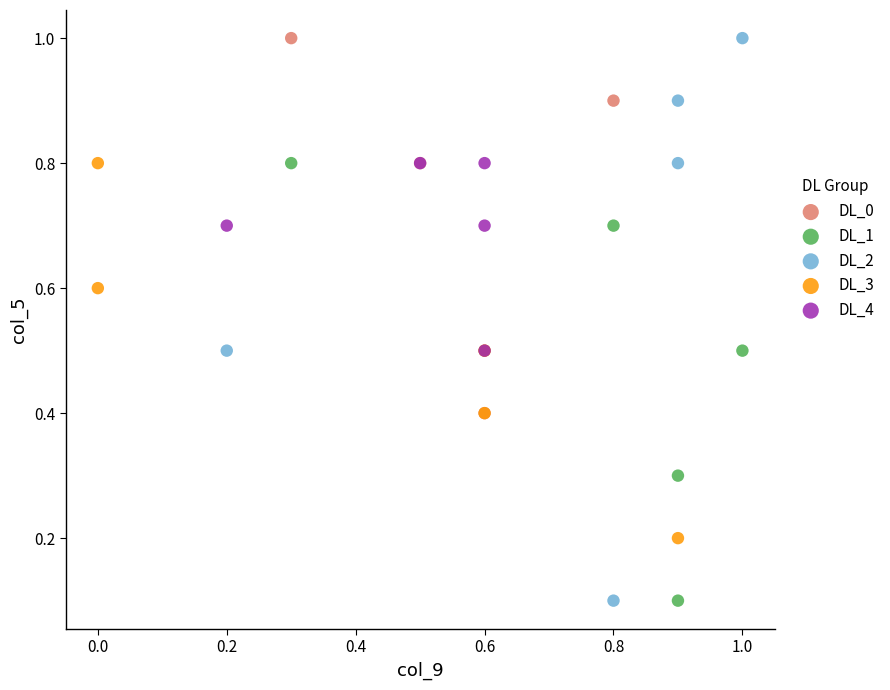

What are all the series names shown in the legend?

DL_0, DL_1, DL_2, DL_3, DL_4